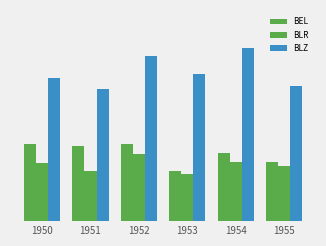

At which label is BLR closest to 53?

1955